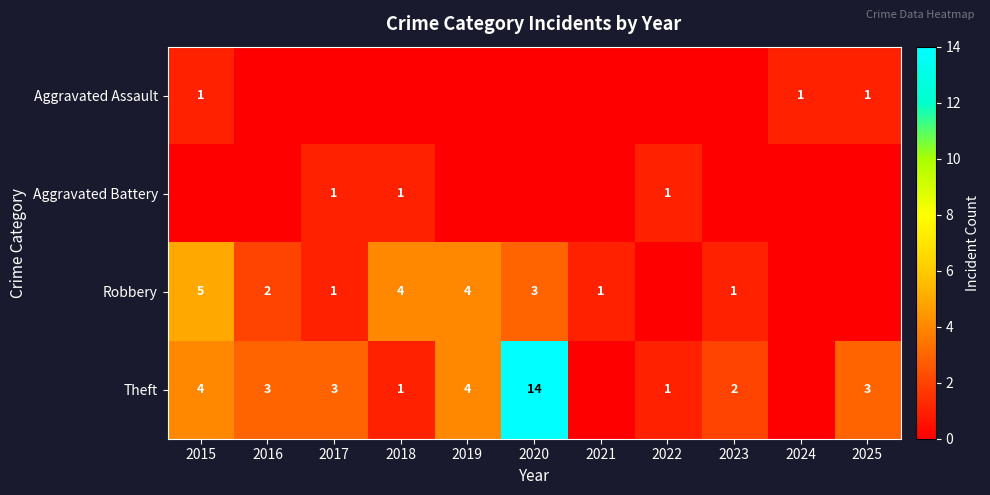

The value of Theft at 2023 is 2. True or false?

True